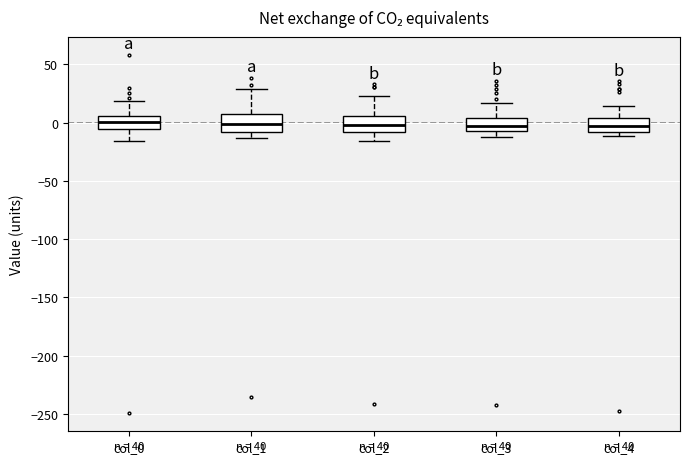

Reading left to right, transcribe this box plot: for each box, give where its median line is, the range the box spans, and where its two whiskers end, as read against the y-axis. The values are not printed on the chart, so give them approximately, as read against the axis.

col_0: median 0, box -5 to 5, whiskers -15 to 20
col_1: median 0, box -10 to 10, whiskers -15 to 30
col_2: median 0, box -10 to 5, whiskers -15 to 25
col_3: median -5 (just above the box's lower edge), box -5 to 5, whiskers -15 to 15
col_4: median -5, box -10 to 5, whiskers -10 (just below the box's lower edge) to 15